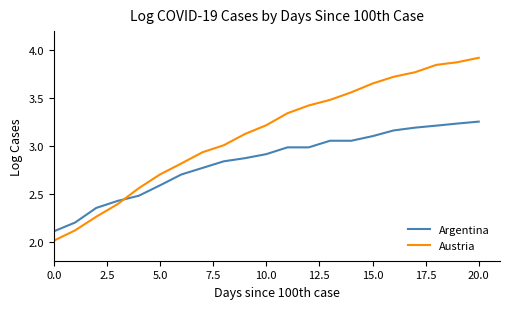

How many intersections are there between Austria and Argentina?

1